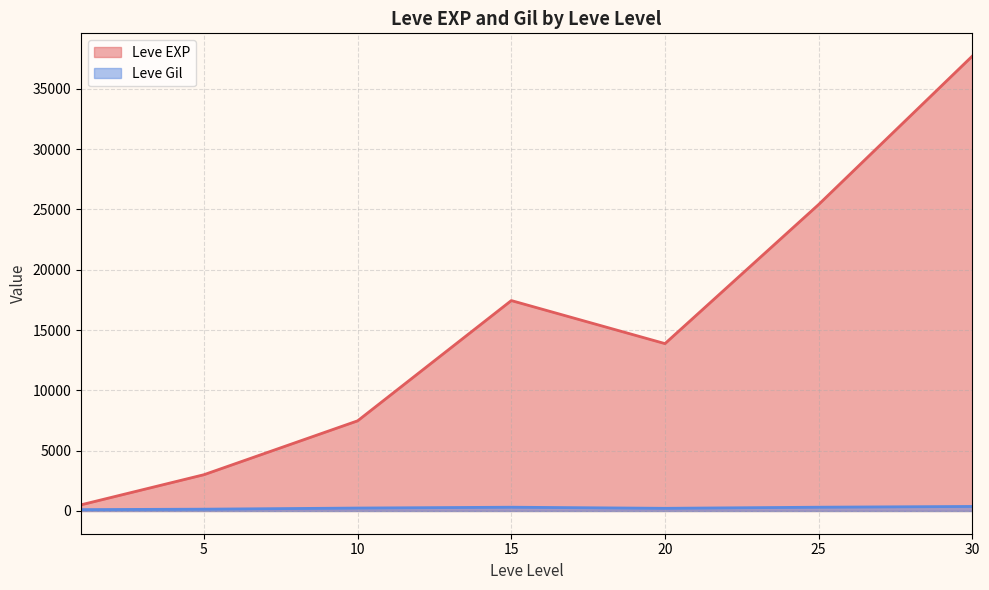

The Leve EXP series shows 4032 at 5. True or false?

False